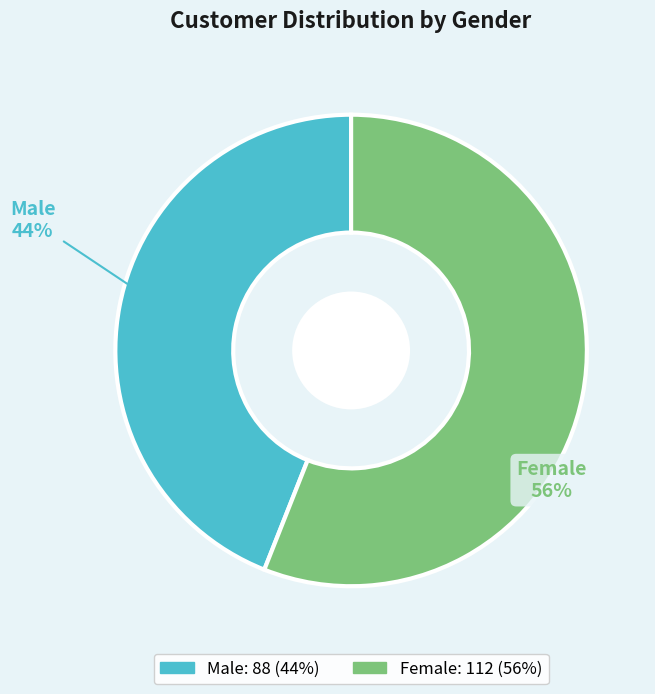

To the nearest percent, what is the difference between the Male and Female slice percentages?

12%